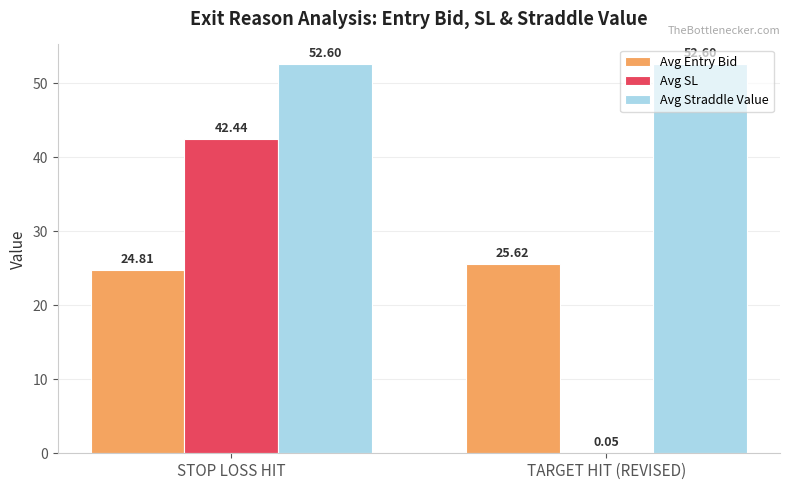

What is the sum of all Avg SL values?

42.5